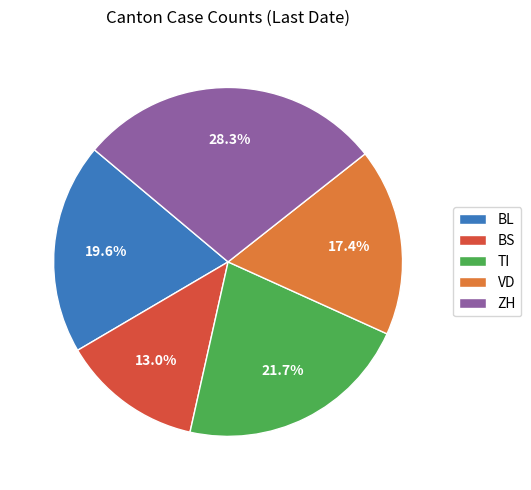

What percentage is NOT represented by ZH?

71.7%